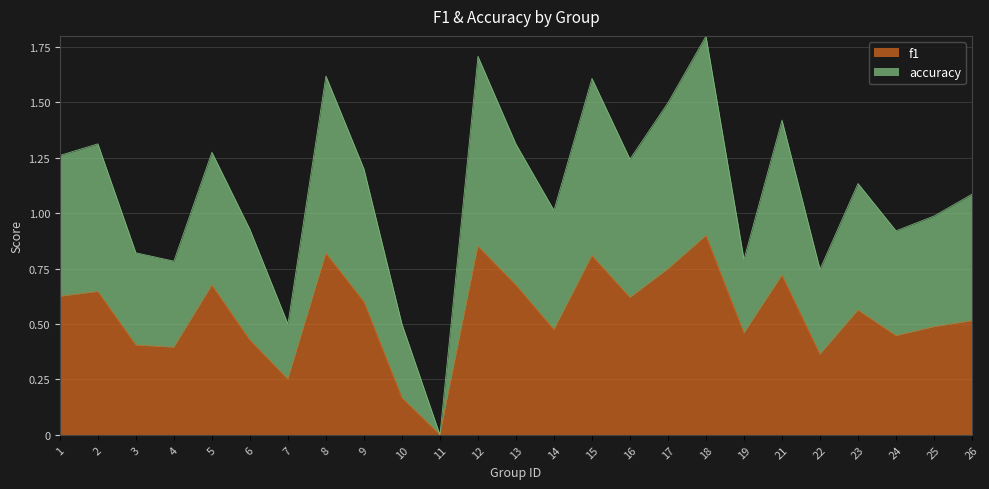

Between 24 and 26, which series saw the biggest shift?

accuracy